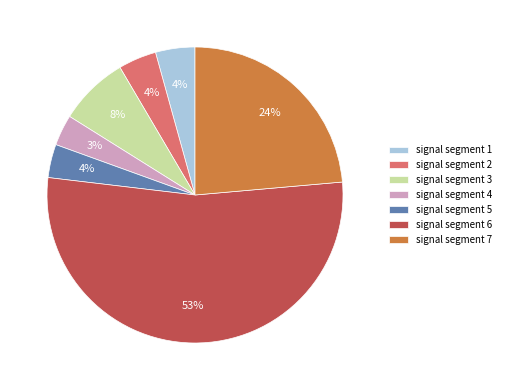

Between signal segment 3 and signal segment 6, which is larger?

signal segment 6